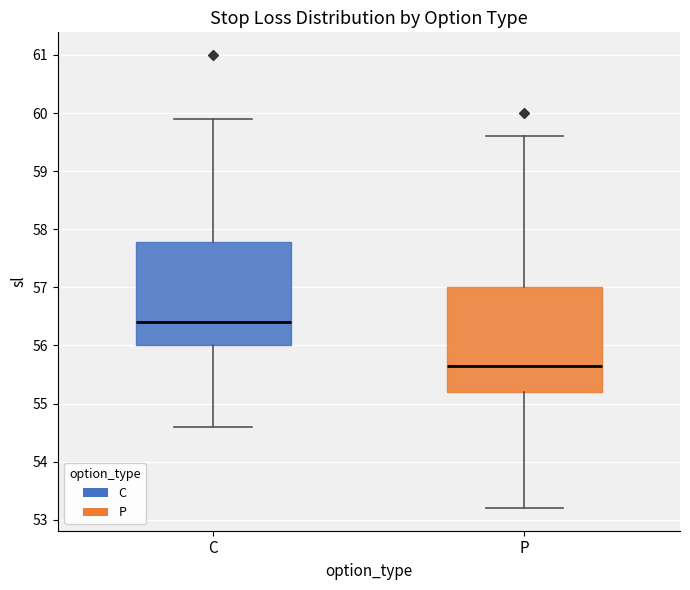

Reading left to right, read every box against the y-axis: the position of its median line, the range the box covers, and the ends of its whiskers. The values are not printed on the chart, so give them approximately, as read against the axis.

C: median 56.4, box 56.0 to 57.8, whiskers 54.6 to 59.9
P: median 55.7, box 55.2 to 57.0, whiskers 53.2 to 59.6